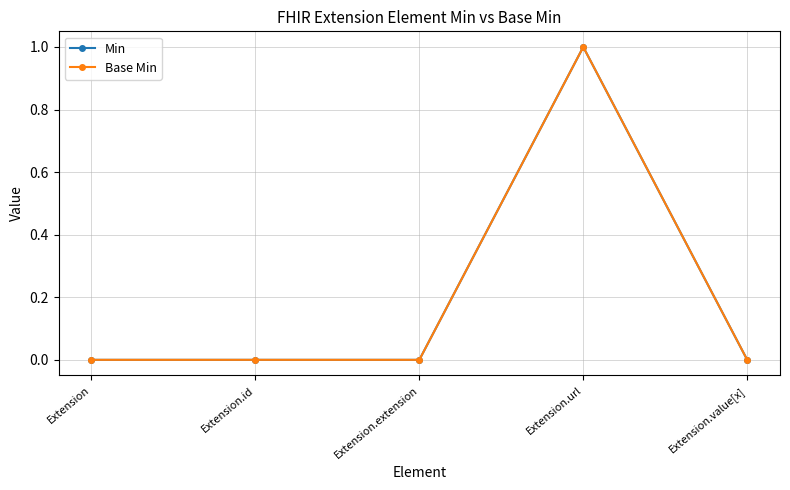

True or false: Min has more than 2 points higher than both neighbors.

False